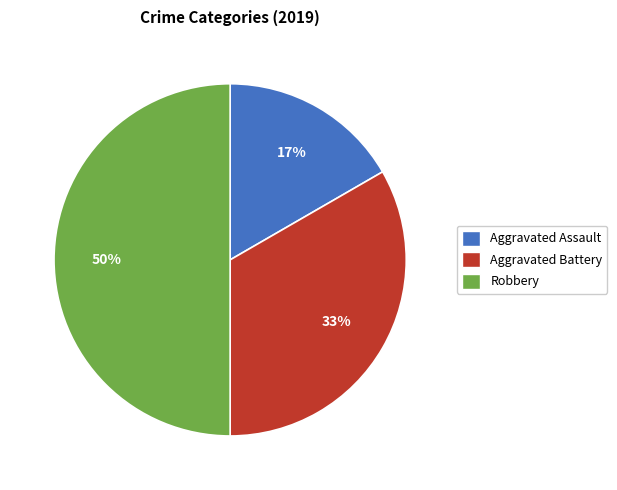

How many slices are in this pie chart?

3